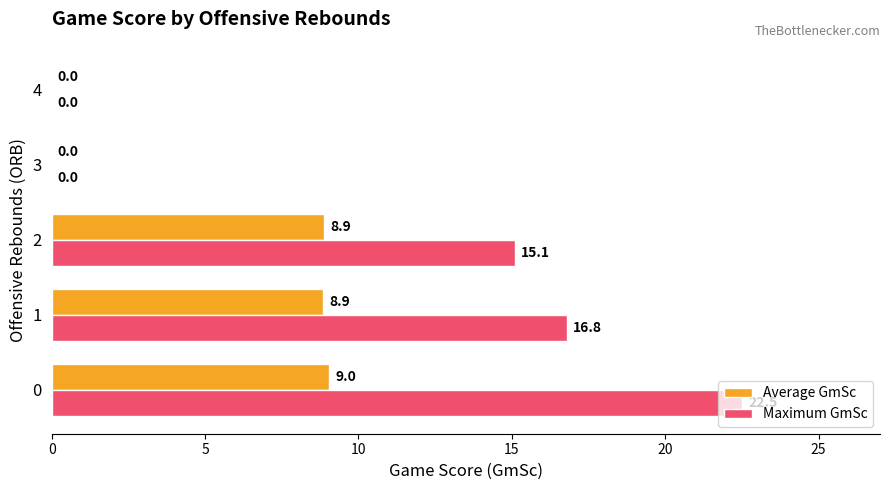

Which series has the largest total across all categories?

Maximum GmSc